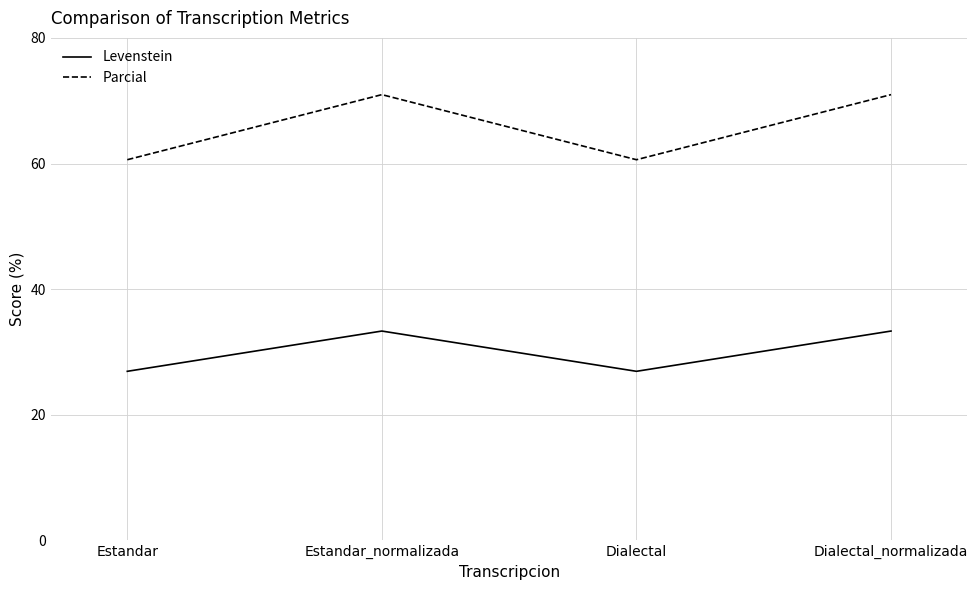

Where does the Levenstein series first go above 33?

Estandar_normalizada